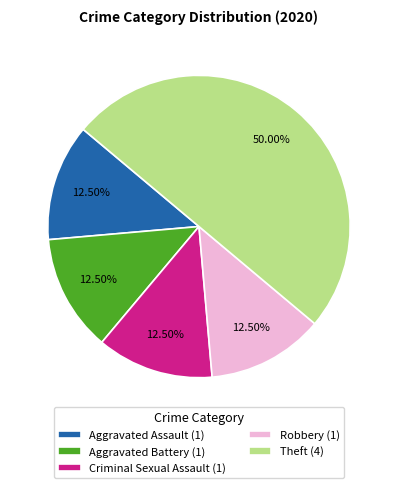

Approximately how many times larger is the value at Aggravated Assault (1) compared to Robbery (1)?

1.0